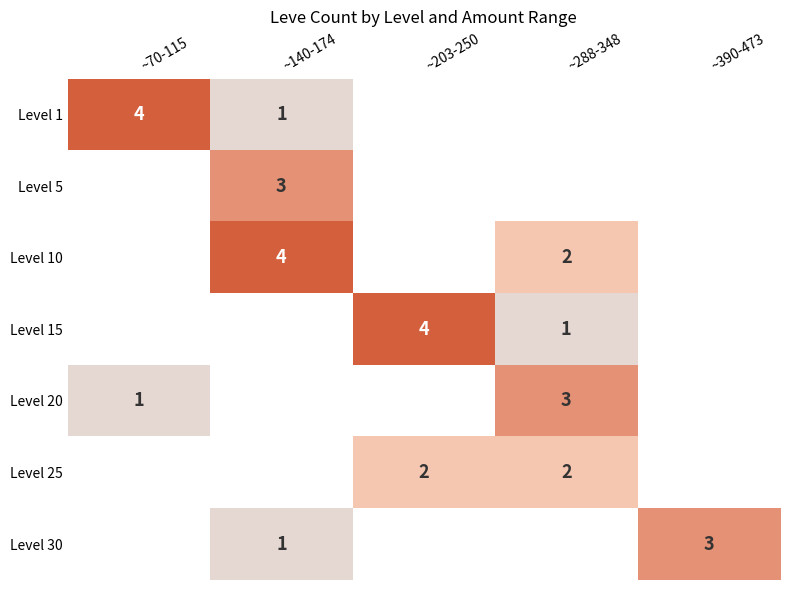

At which category does the chart reach its minimum across all series?

~140-174